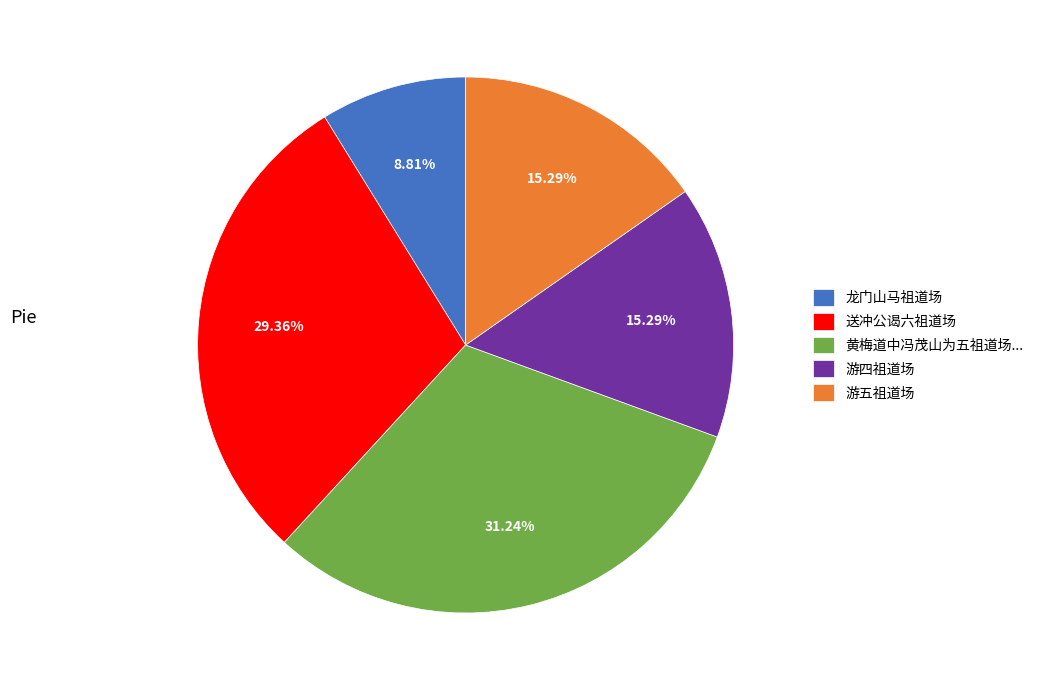

Does 黄梅道中冯茂山为五祖道场... account for over 50% of the chart?

No